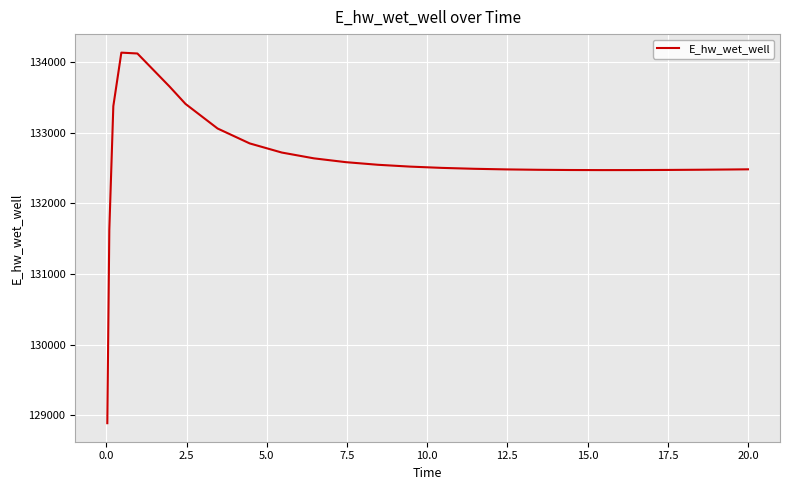

What is the minimum value shown in the chart?

128886.9